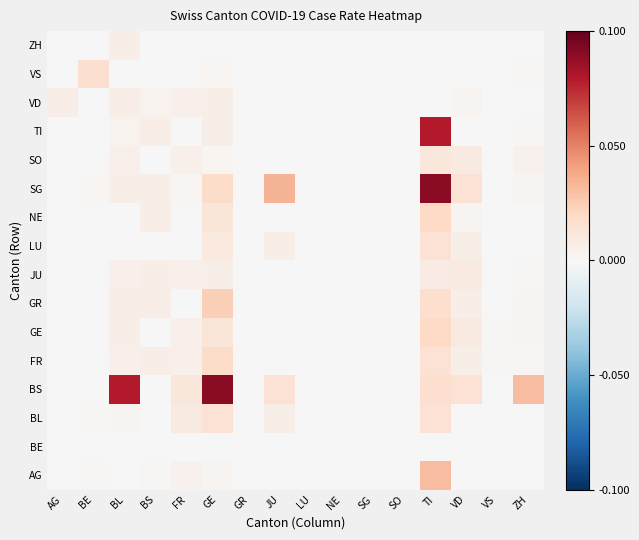

Which series has the widest spread of values?

SG